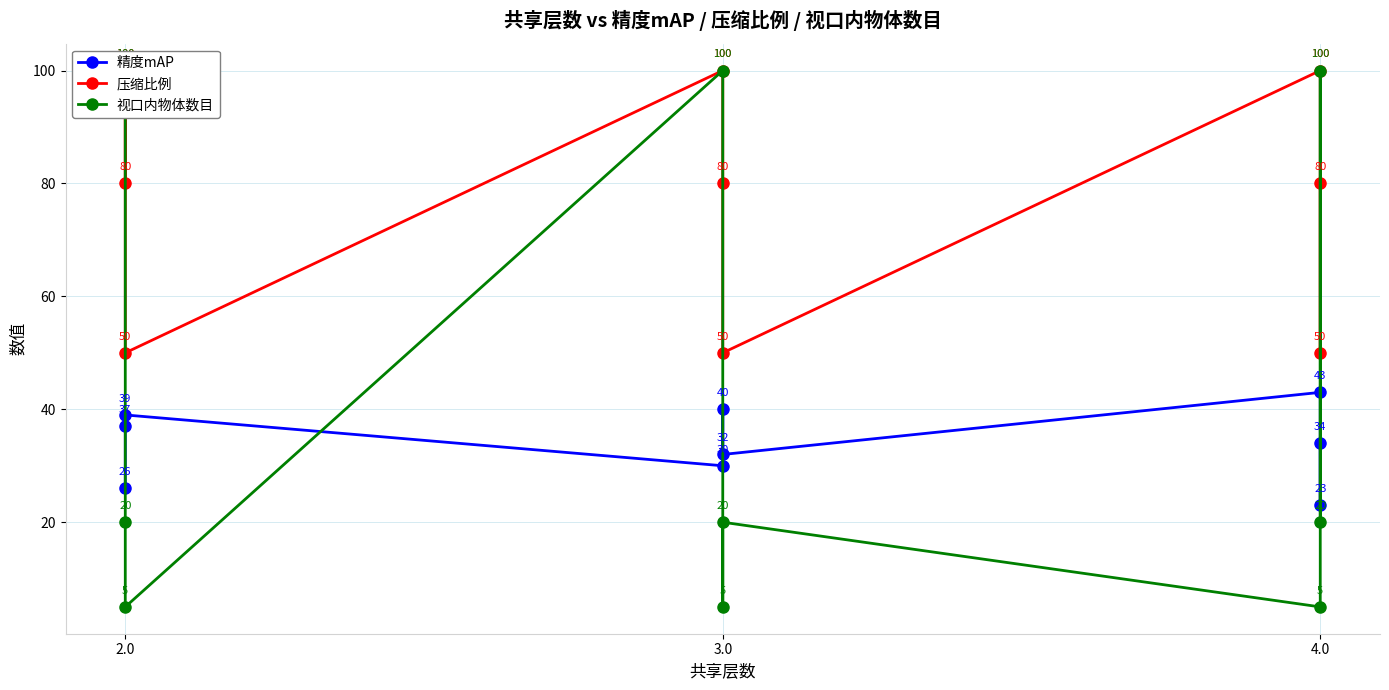

What is the average value of the 视口内物体数目 series?

42